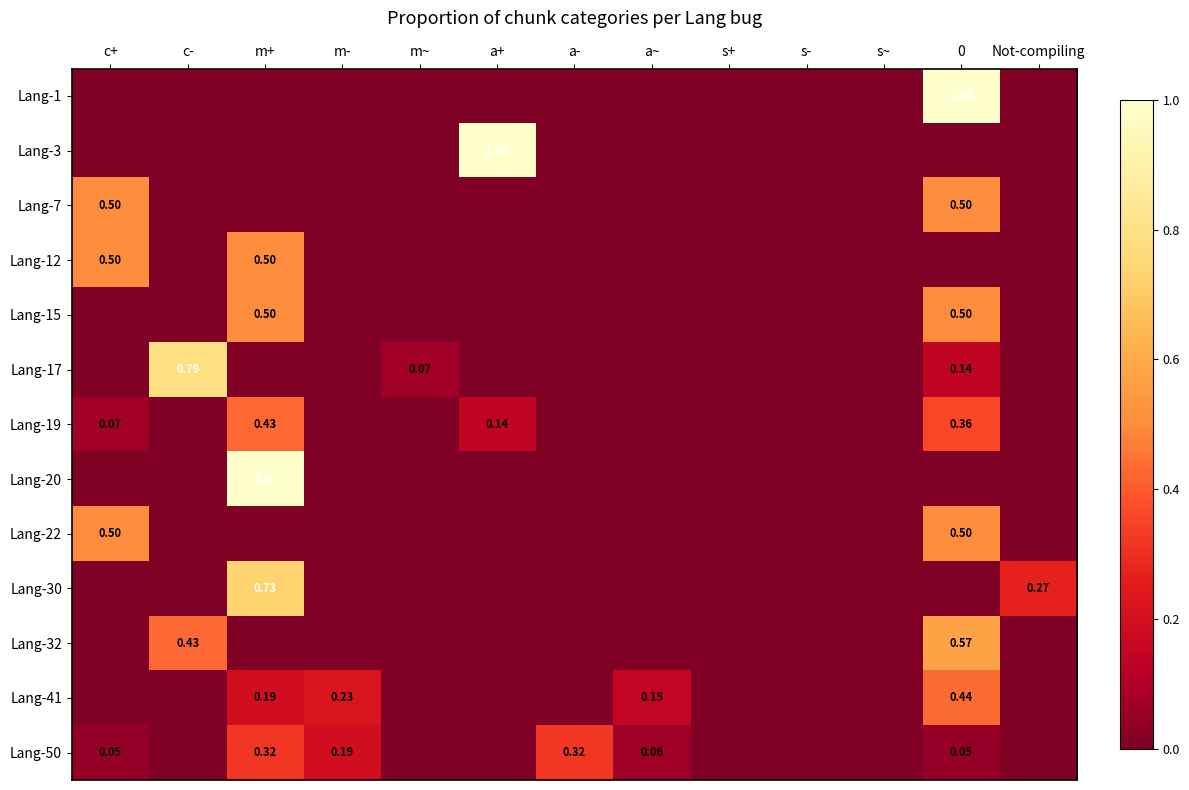

Rank the series at m- from highest to lowest value.

Lang-41, Lang-50, Lang-1, Lang-3, Lang-7, Lang-12, Lang-15, Lang-17, Lang-19, Lang-20, Lang-22, Lang-30, Lang-32